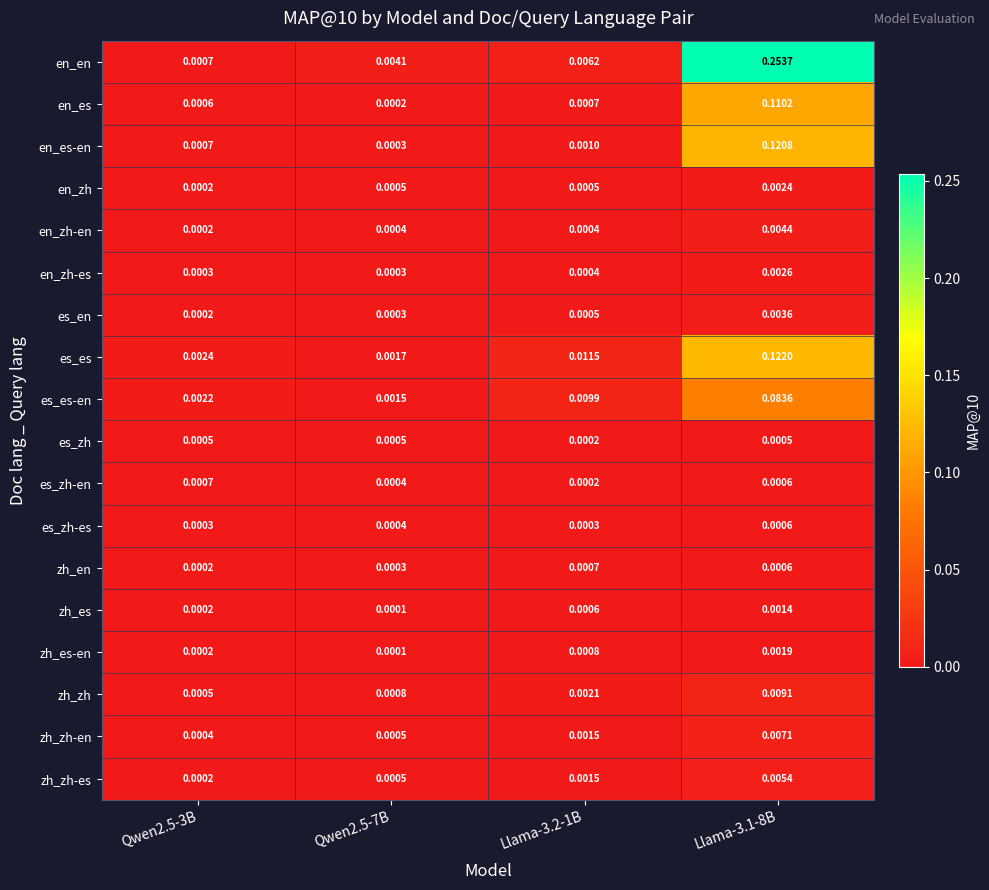

Which series has the largest total across all categories?

en_en